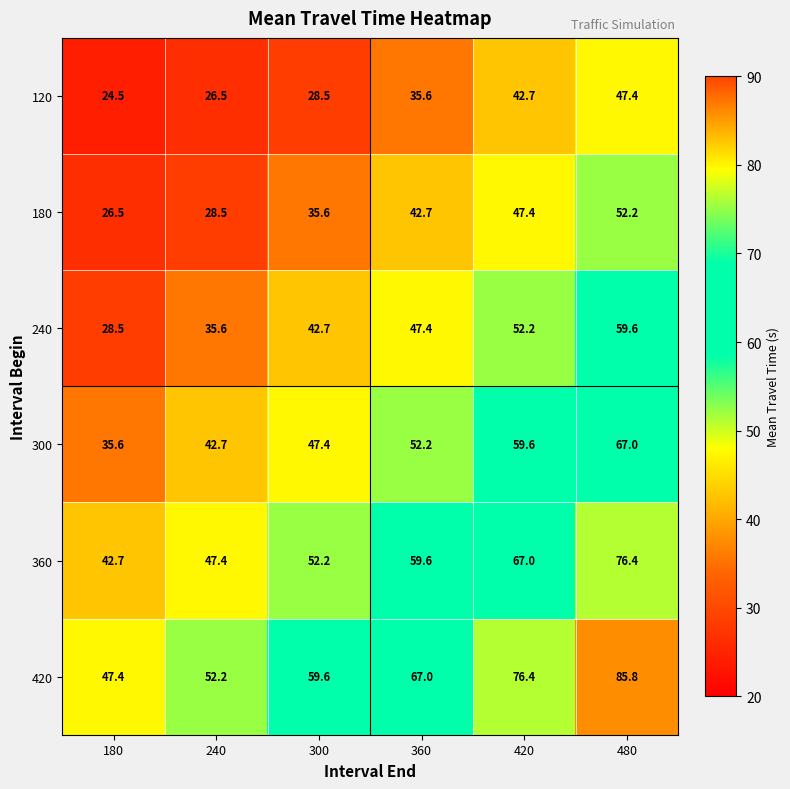

What is the minimum value shown in the chart?

24.5